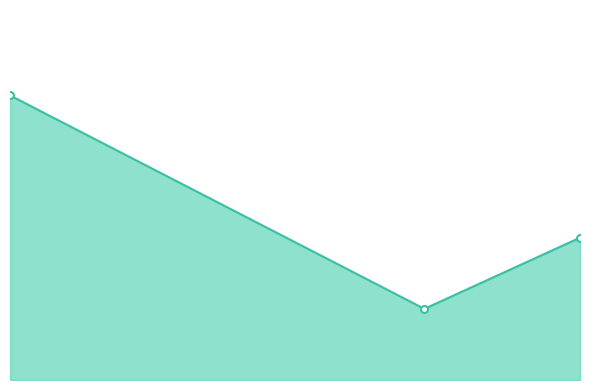

Does the chart have visible grid lines?

No